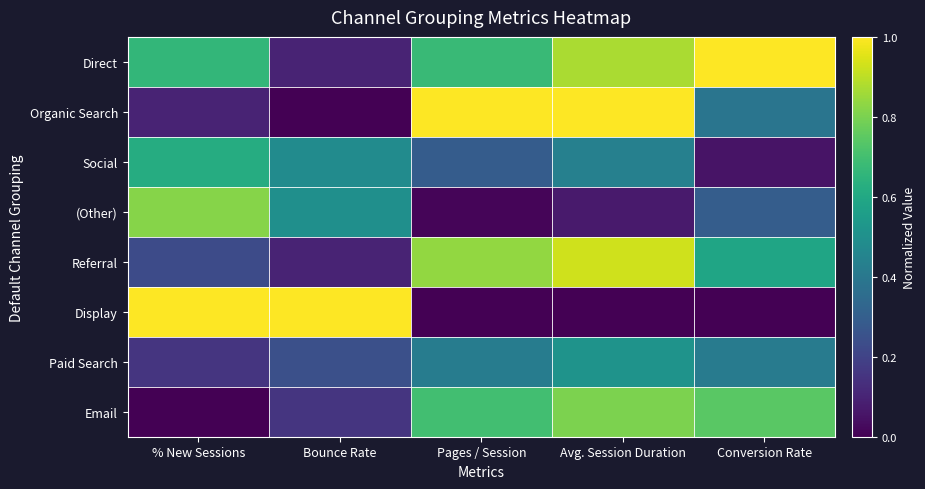

Rank the series by their maximum value, from lowest to highest.

Paid Search, Social, Email, (Other), Referral, Direct, Organic Search, Display